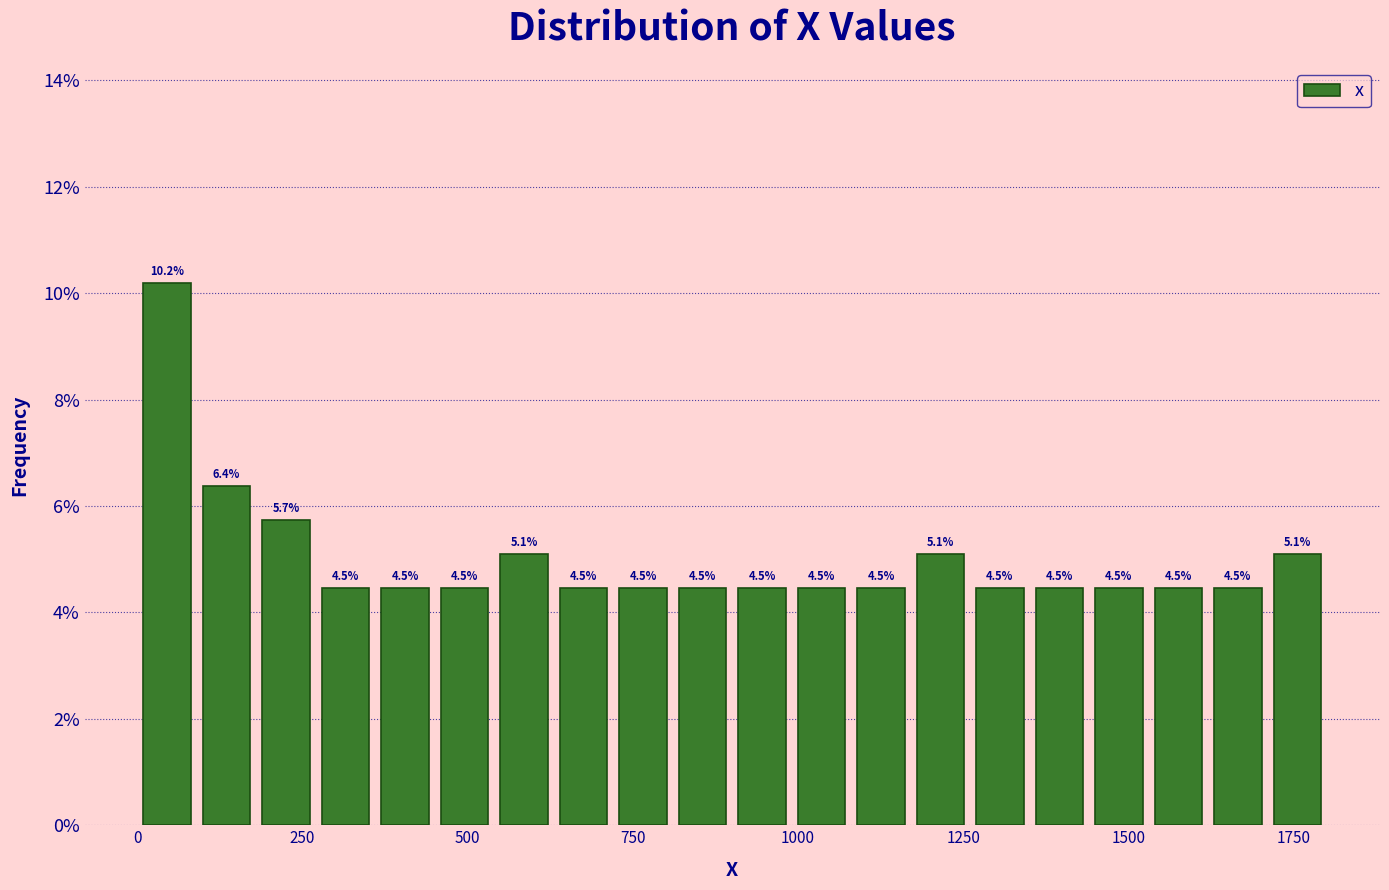

Around what value on the x-axis is the tallest bar? Give the approximate position of its centre, as read against the axis.

50